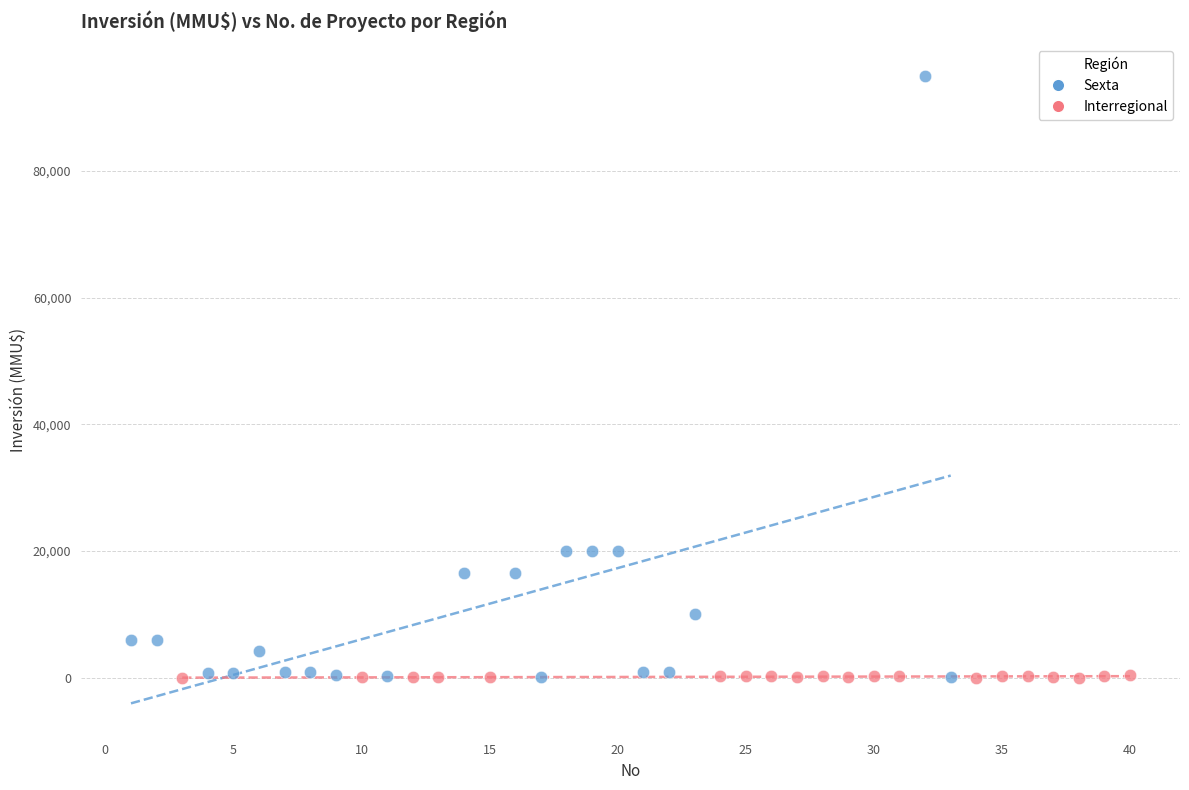

Which series contains the highest Y value?

Sexta